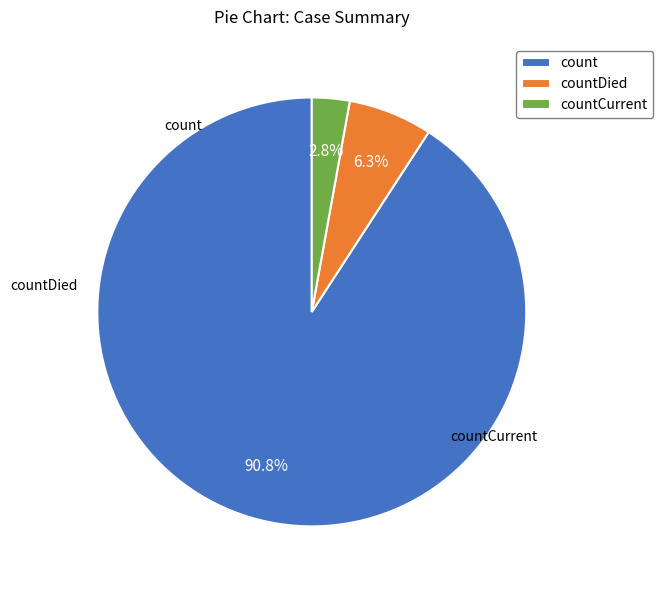

What is the total percentage of countDied and count?

97.2%